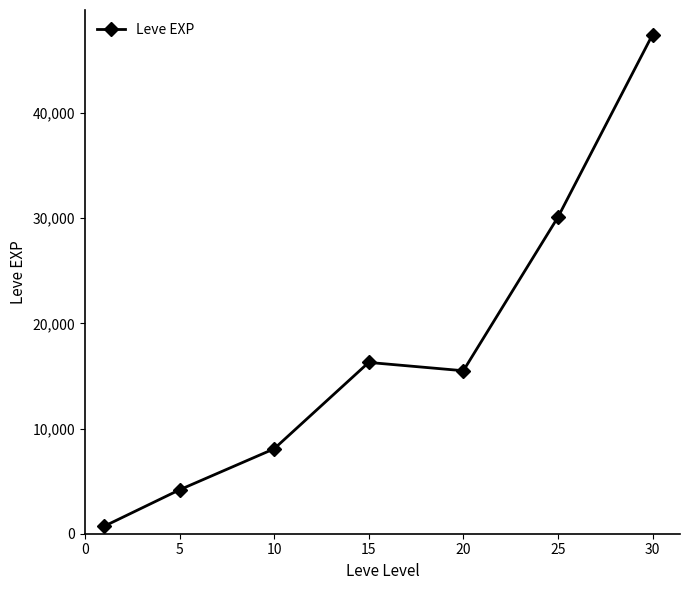

True or false: there are more than 2 points higher than both neighbors.

False